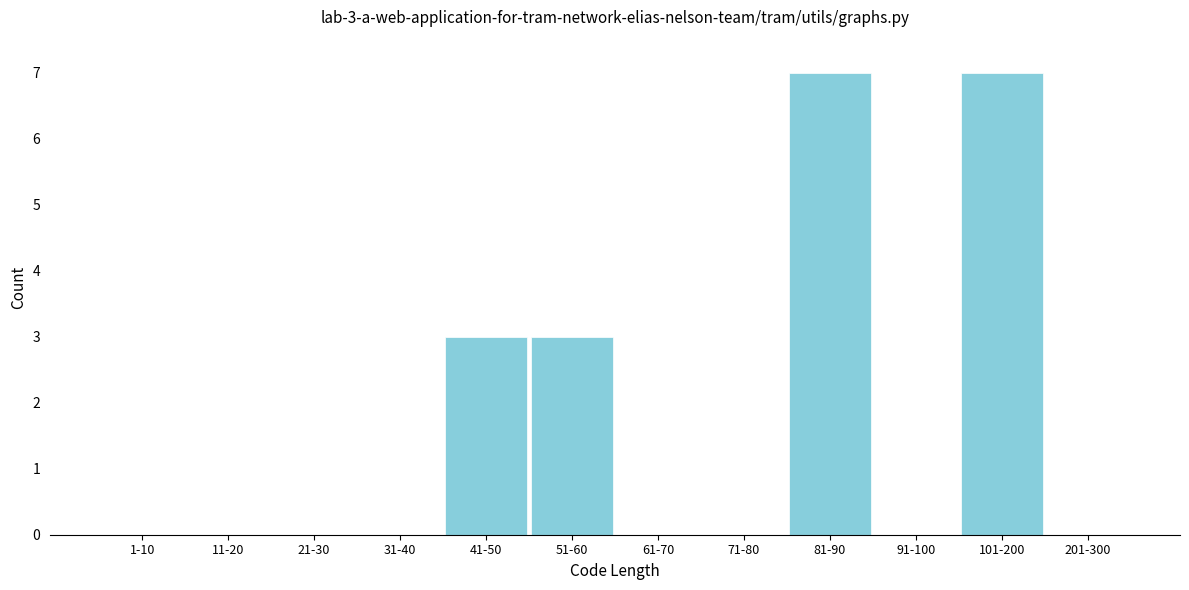

Reading left to right, what are all the values shown in this chart?

1-10=0	11-20=0	21-30=0	31-40=0	41-50=3	51-60=3	61-70=0	71-80=0	81-90=7	91-100=0	101-200=7	201-300=0